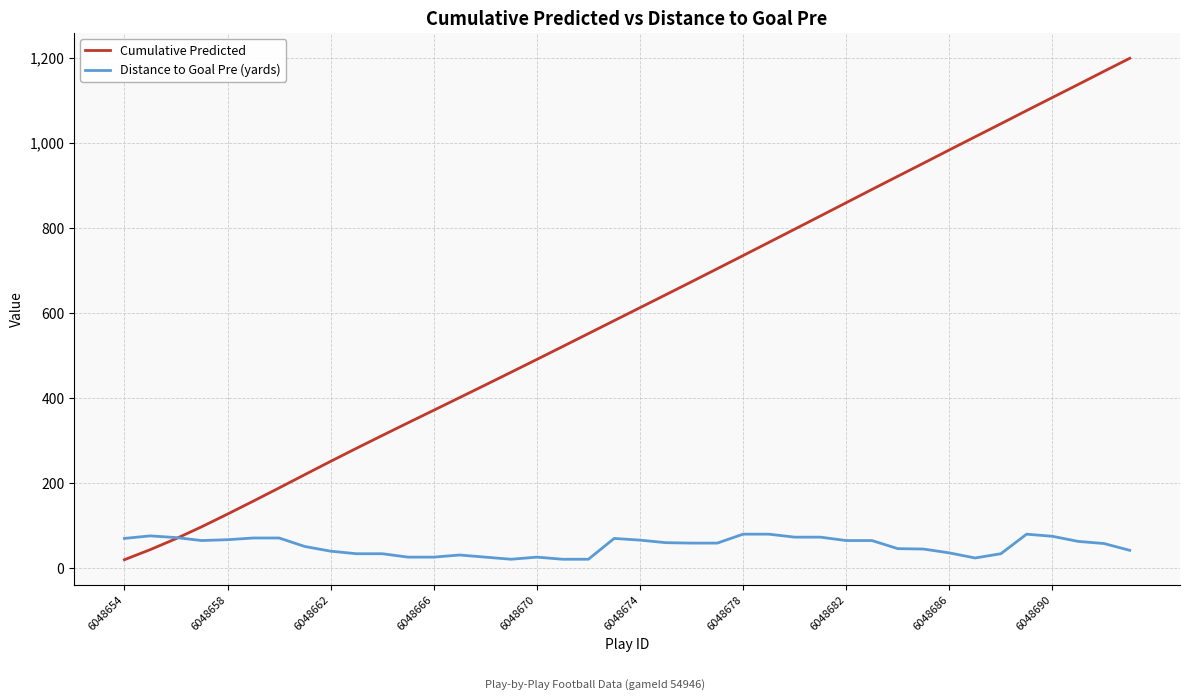

Which series has the largest total across all categories?

Cumulative Predicted